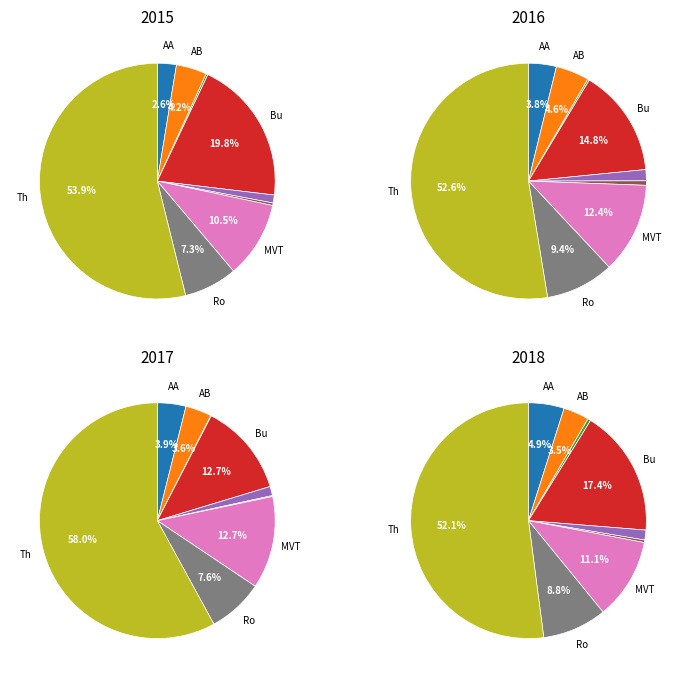

Which slice is the smallest?

Arson